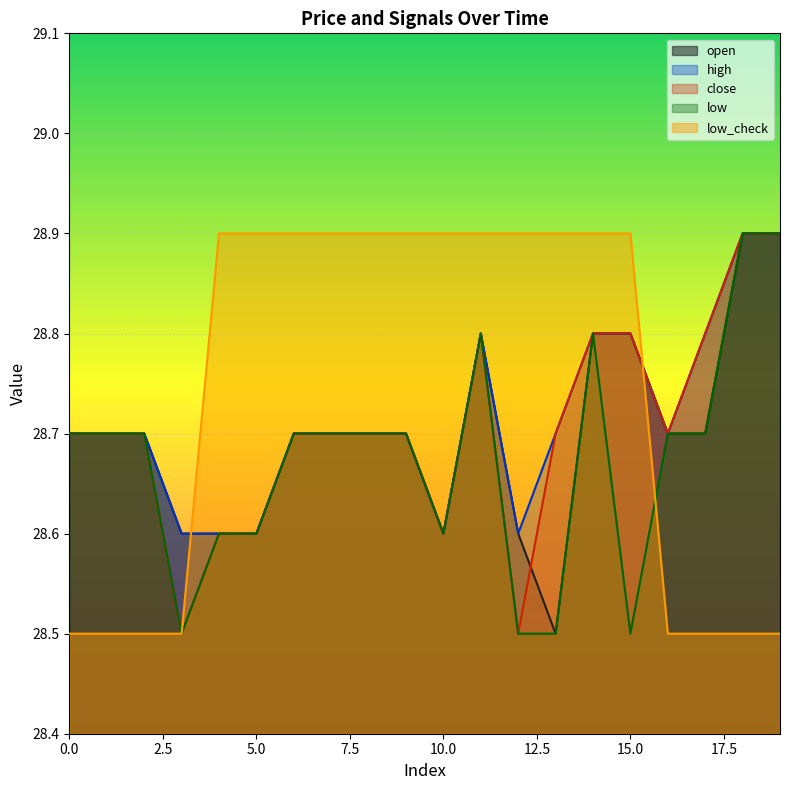

In low, how many points are lower than both neighbors (excluding endpoints)?

3